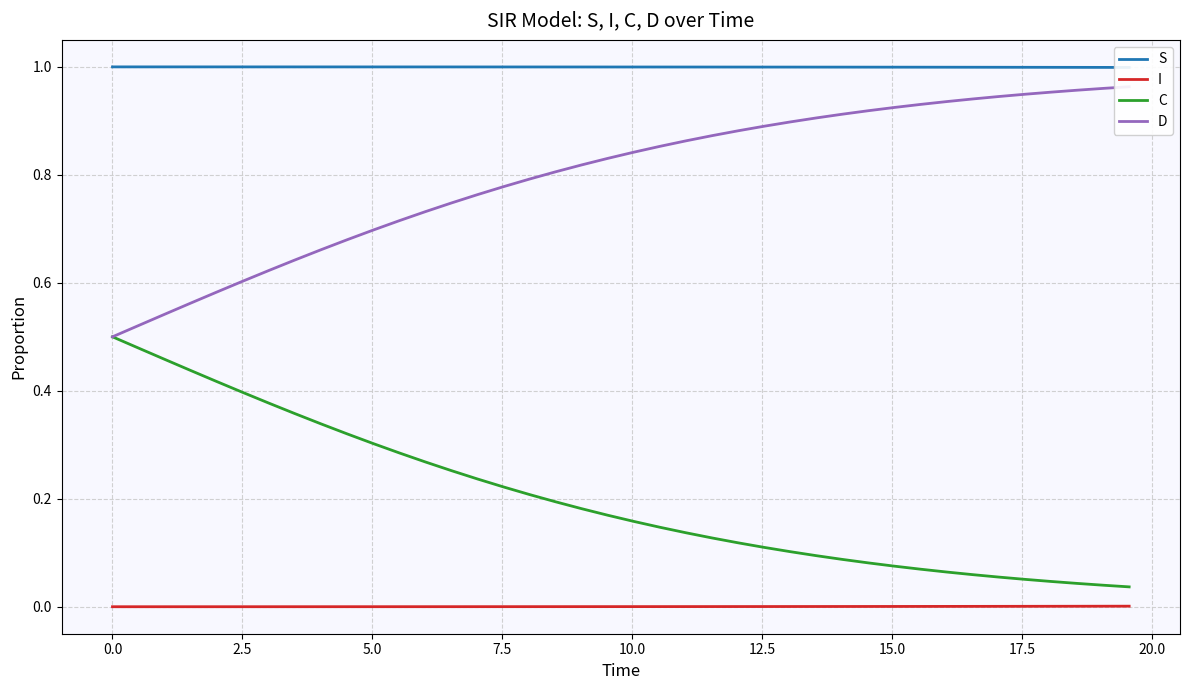

True or false: C and I cross at least once.

False